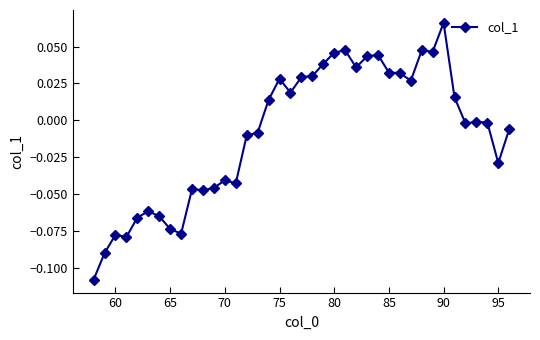

What is the sum of all values?

-0.3